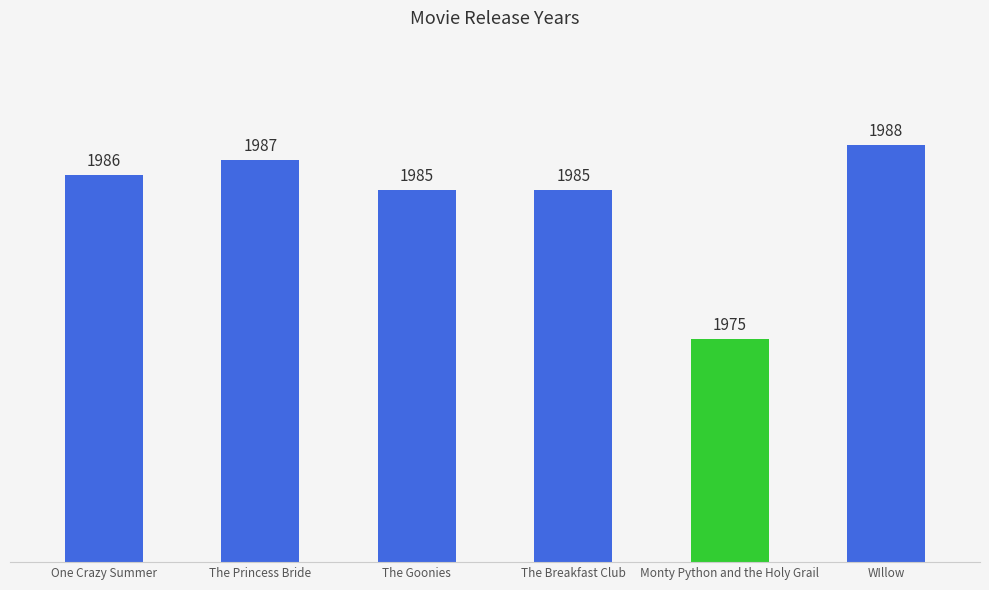

Which label corresponds to the largest value in the chart?

WIllow